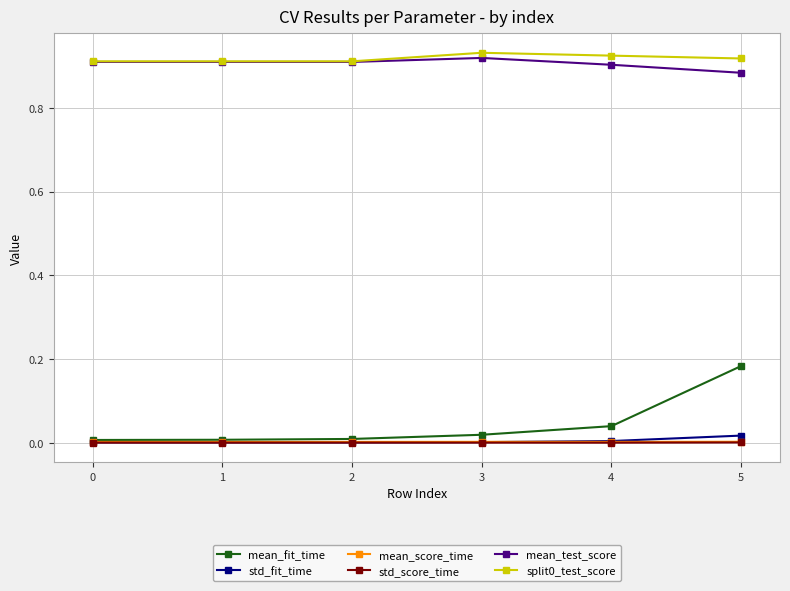

True or false: split0_test_score and std_score_time cross at least once.

False